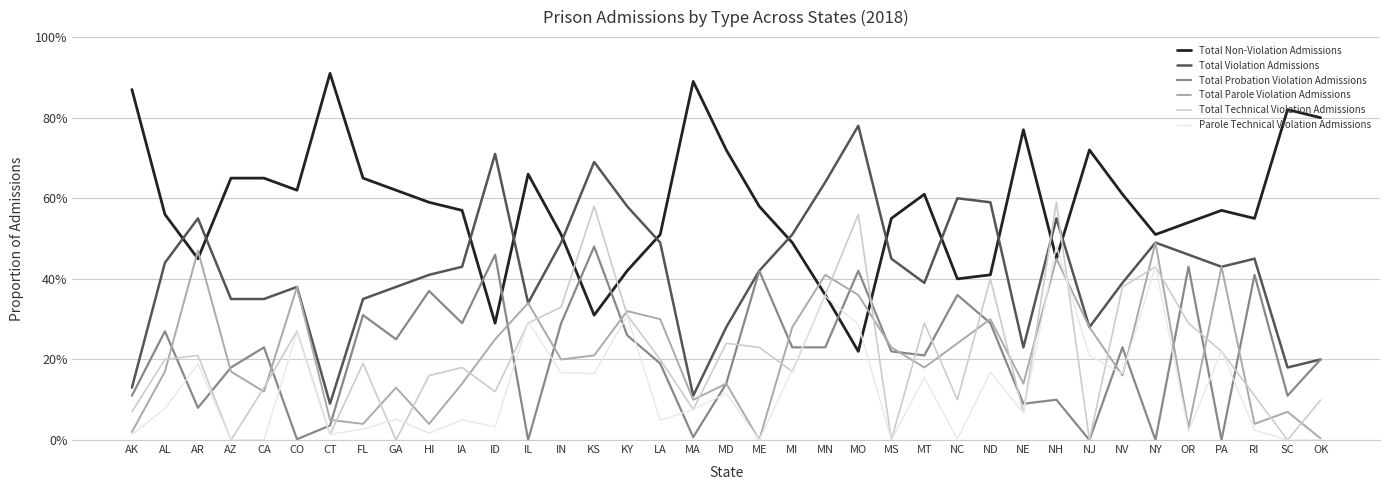

Is this an area chart (filled region under the line)?

No